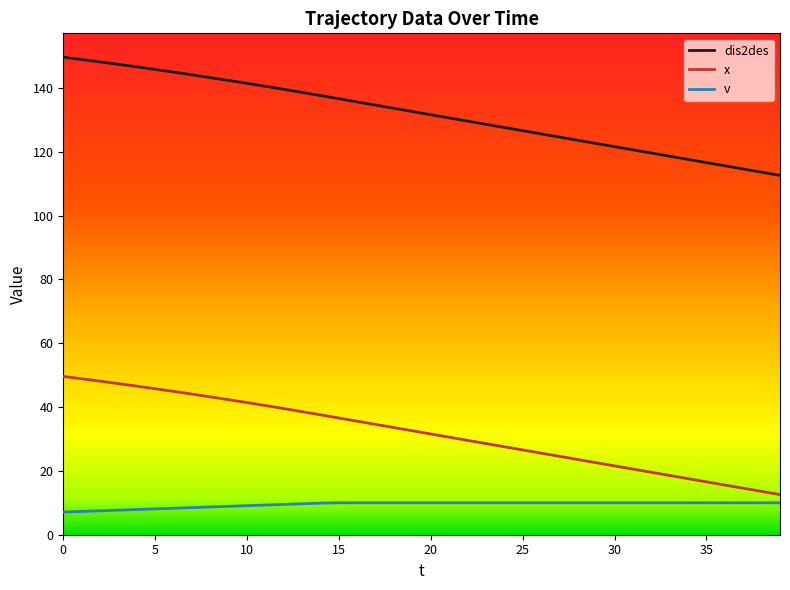

What is the sum of all v values?

377.4